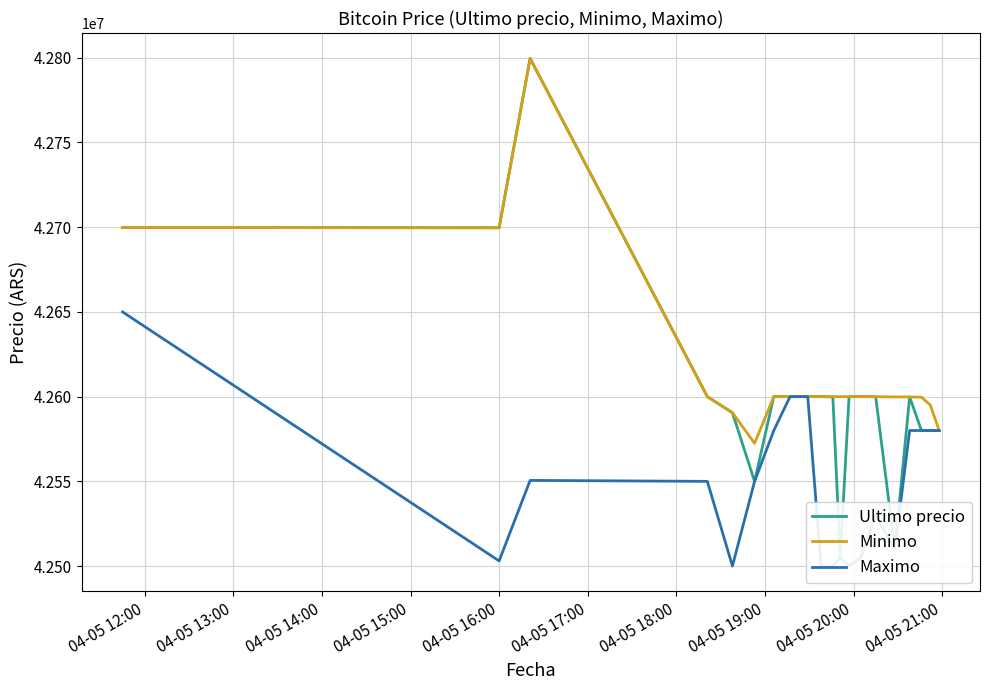

What is the highest value of the Maximo series?

42650000.0